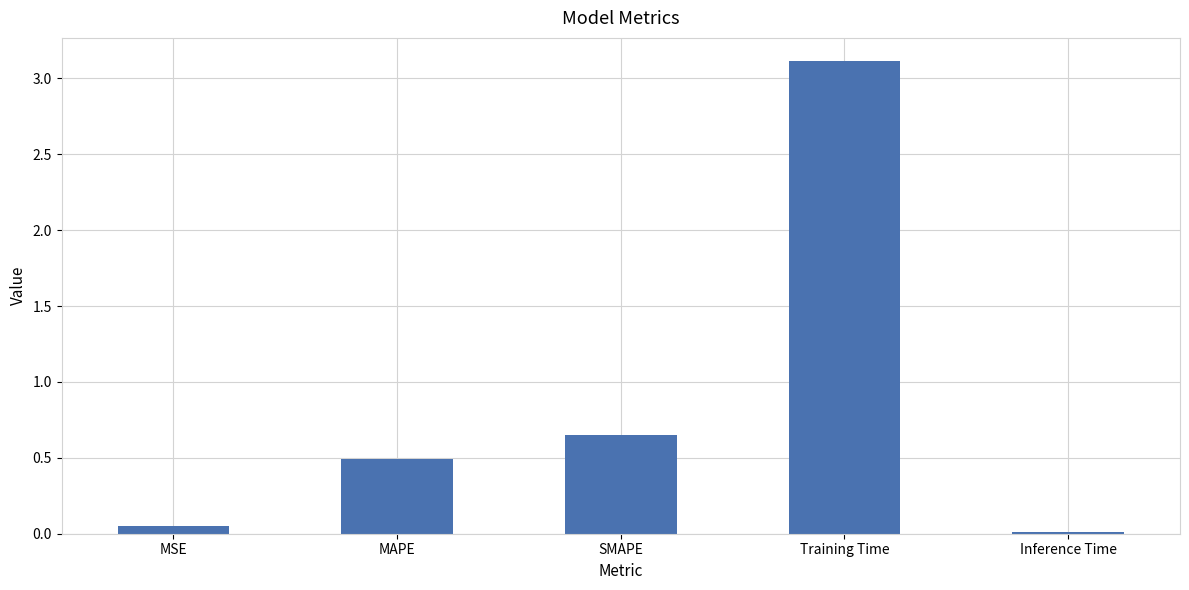

The chart shows a value of 1.6 at Training Time. True or false?

False